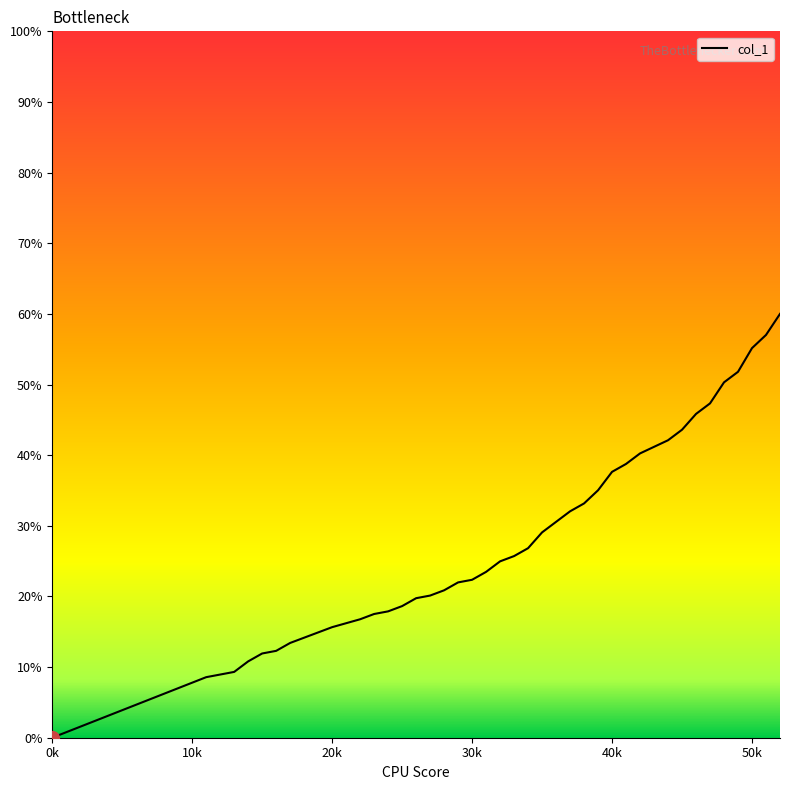

What is the difference between the maximum and minimum values?

60.0